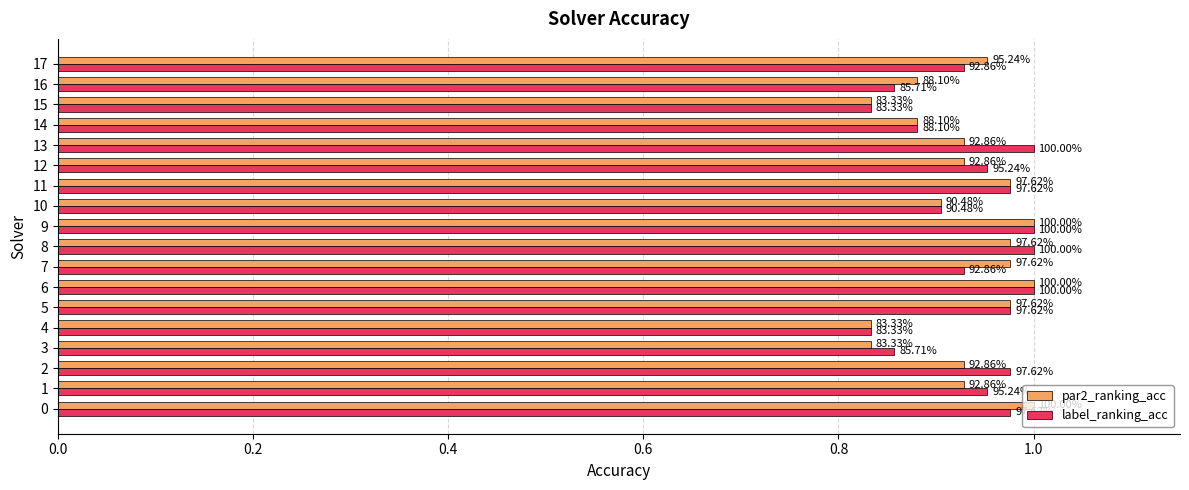

What is the highest value of the par2_ranking_acc series?

1.0